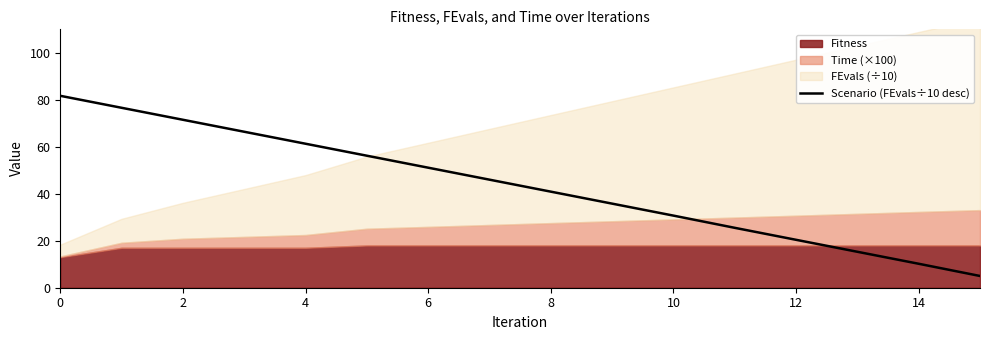

What is the change in value from 0 to 15?

-76.7